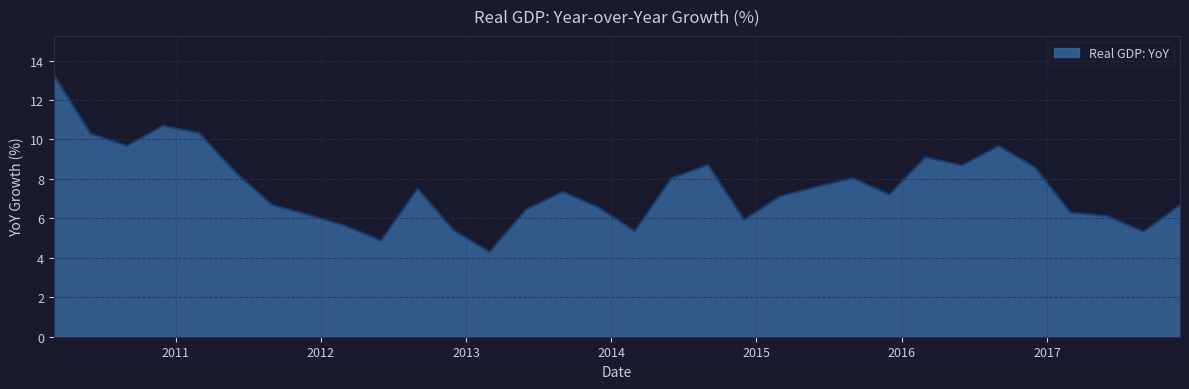

What is the difference between the maximum and minimum values?

9.0